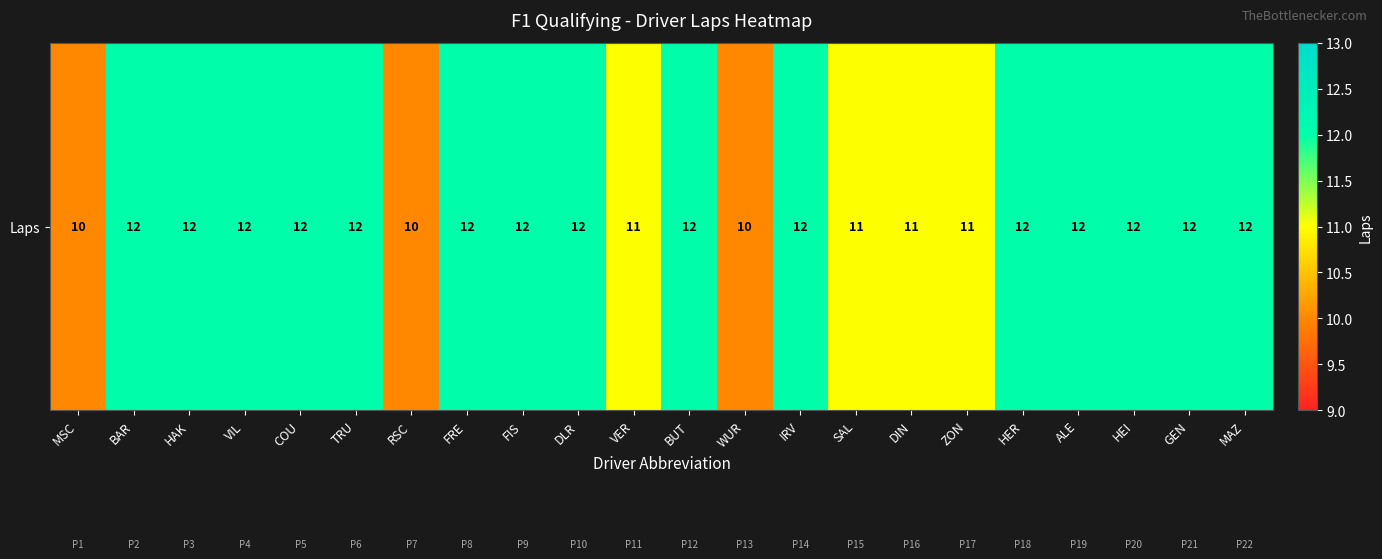

Is it true that the value at FIS is 12?

True